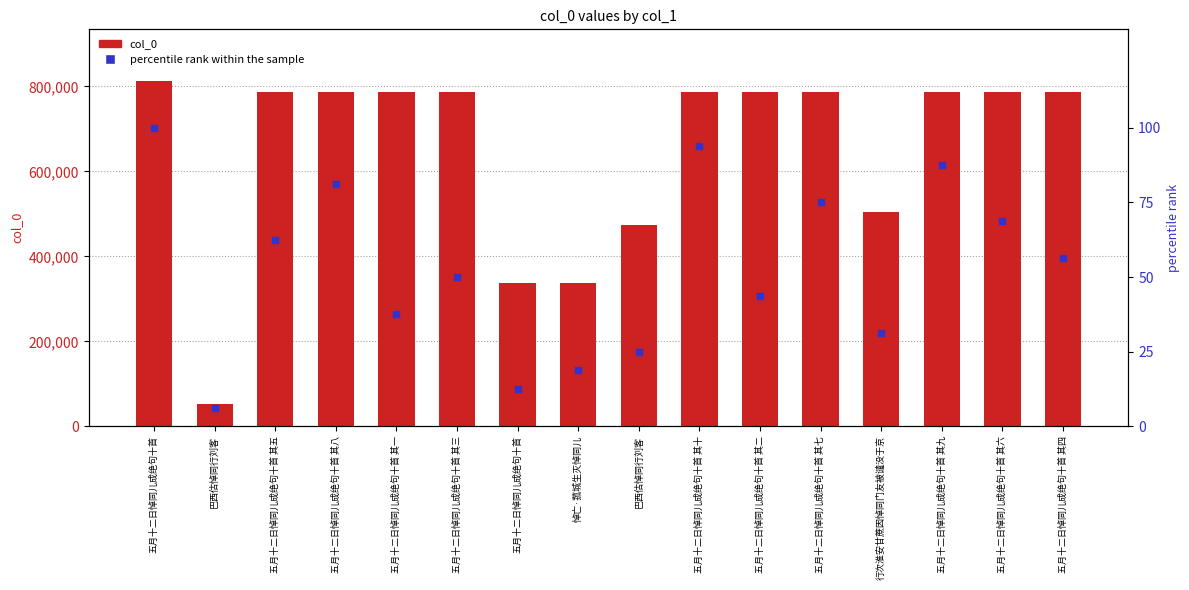

What are all the series names shown in the legend?

col_0, percentile rank within the sample